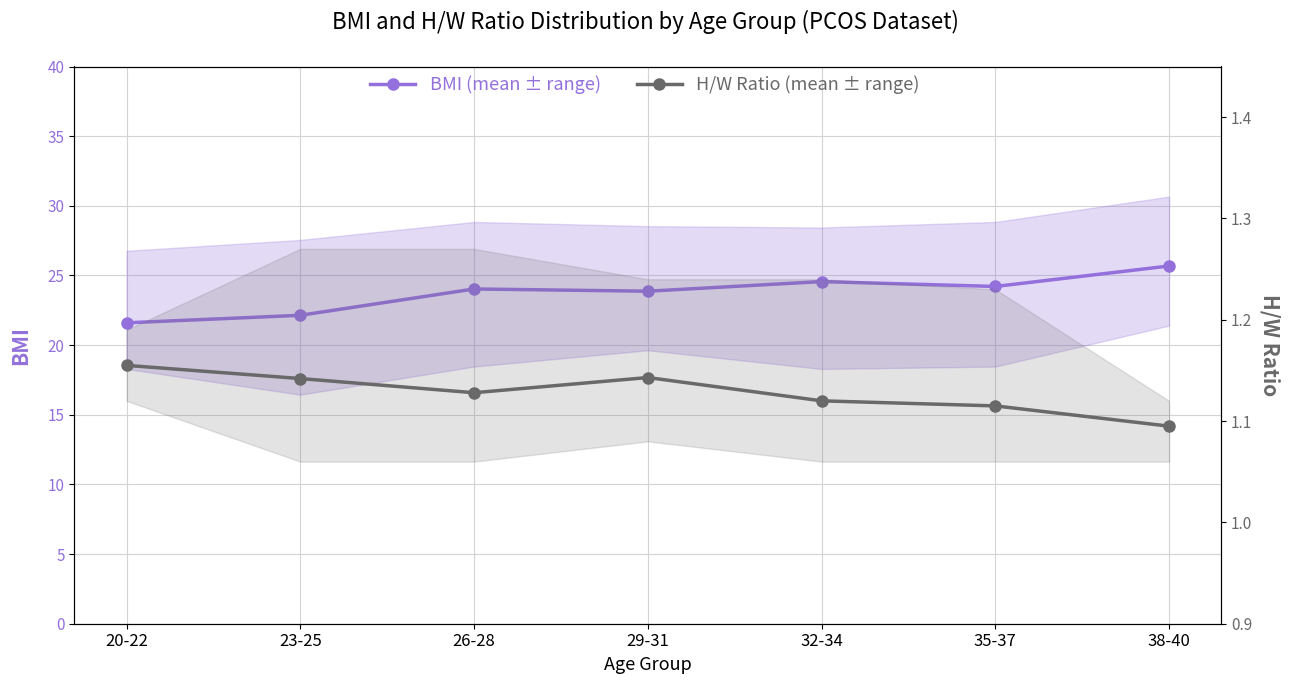

What is the label of the 3rd point from the left?

26-28